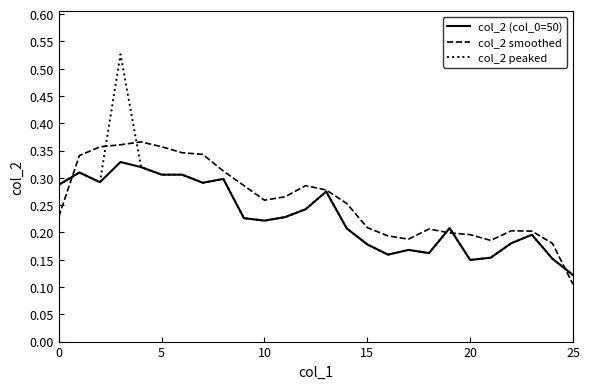

List the series in order of their peak value, highest first.

col_2 peaked, col_2 smoothed, col_2 (col_0=50)